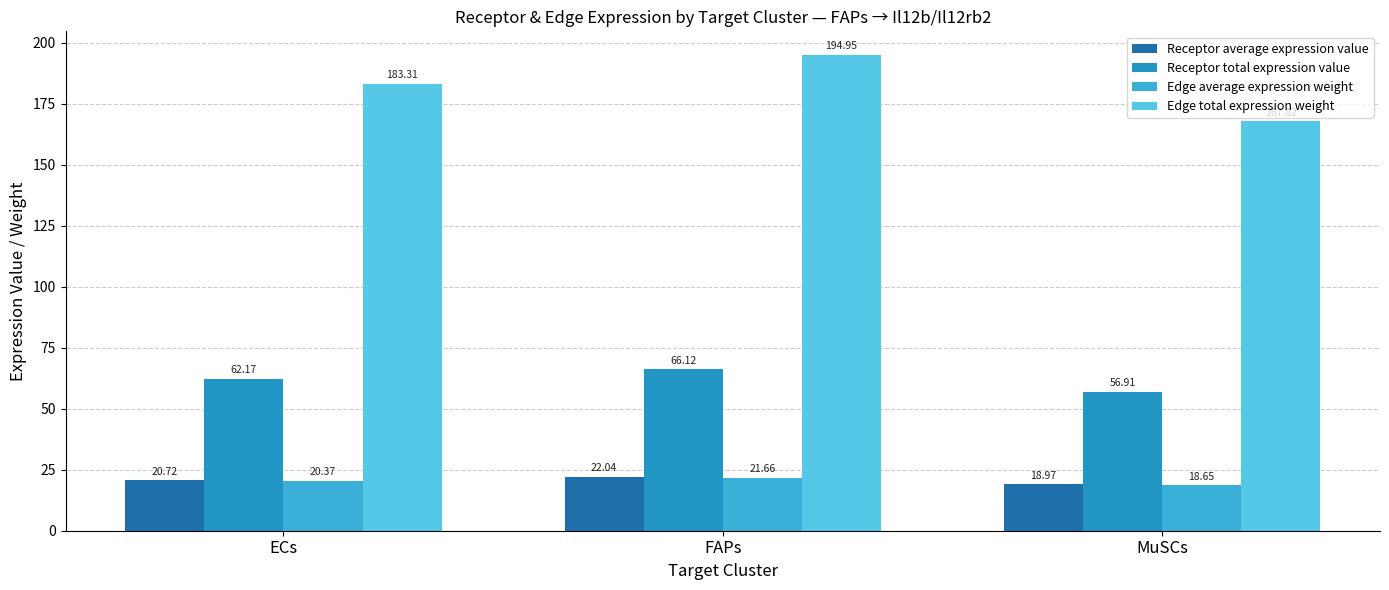

Read the Receptor total expression value value at MuSCs.

56.9